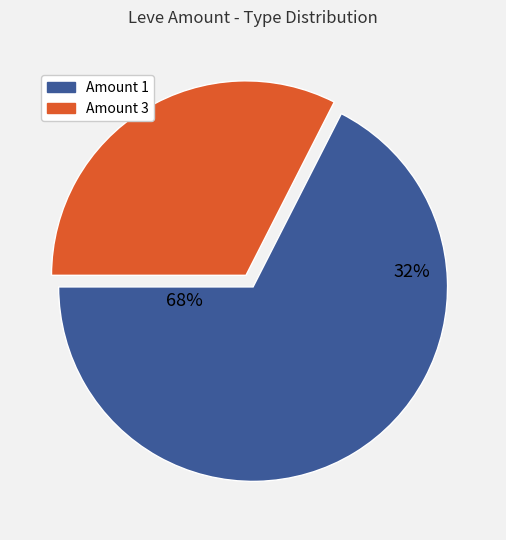

True or false: 8 accounts for 13% of the total.

False